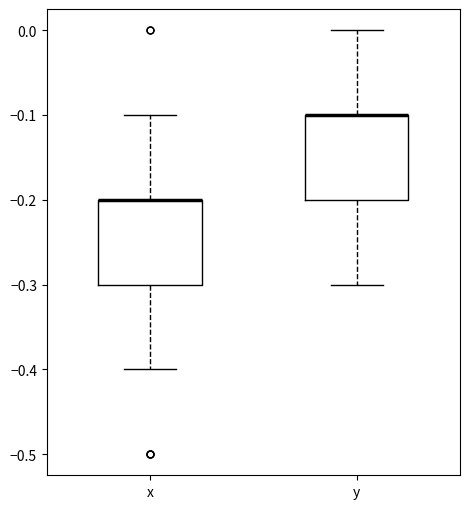

Reading left to right, read every box against the y-axis: the position of its median line, the range the box covers, and the ends of its whiskers. The values are not printed on the chart, so give them approximately, as read against the axis.

x: median -0.2 (drawn on the box's upper edge), box -0.3 to -0.2, whiskers -0.4 to -0.1
y: median -0.1 (drawn on the box's upper edge), box -0.2 to -0.1, whiskers -0.3 to 0.0